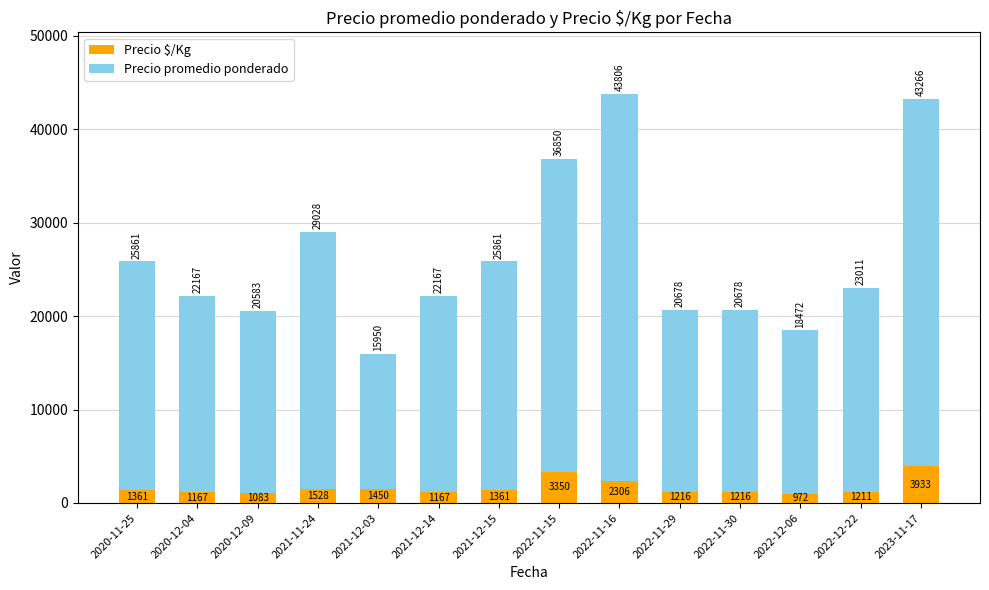

What is the lowest value of the Precio $/Kg series?

972